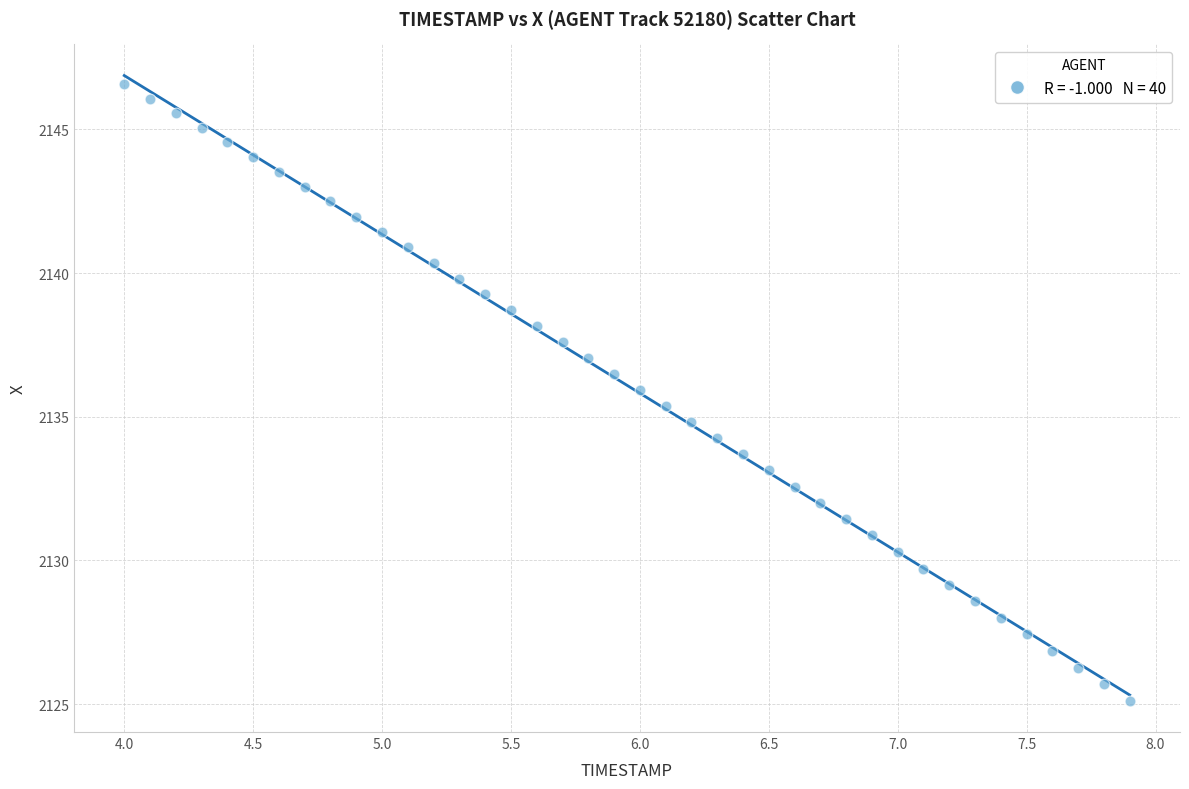

What is the range of Y values (max minus min)?

21.4